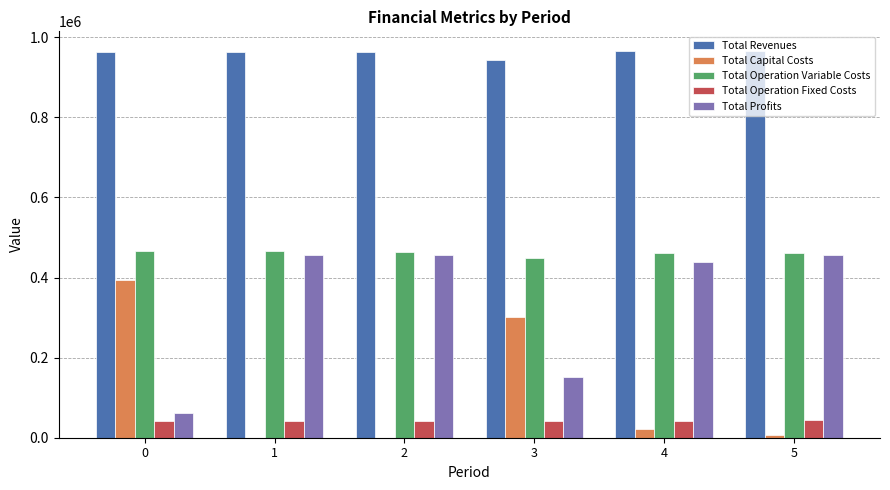

What is the greatest value displayed?

966658.2